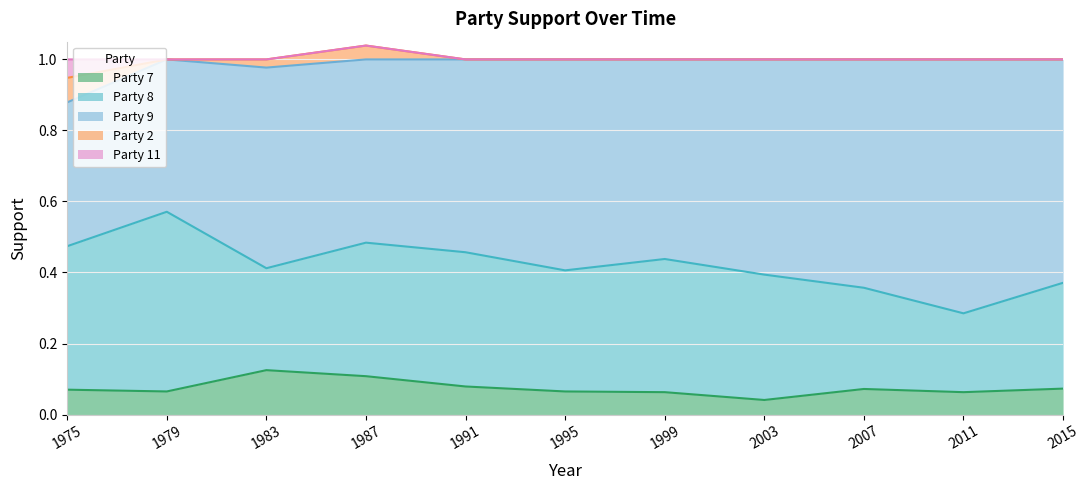

True or false: Party 11 and Party 8 cross at least once.

False